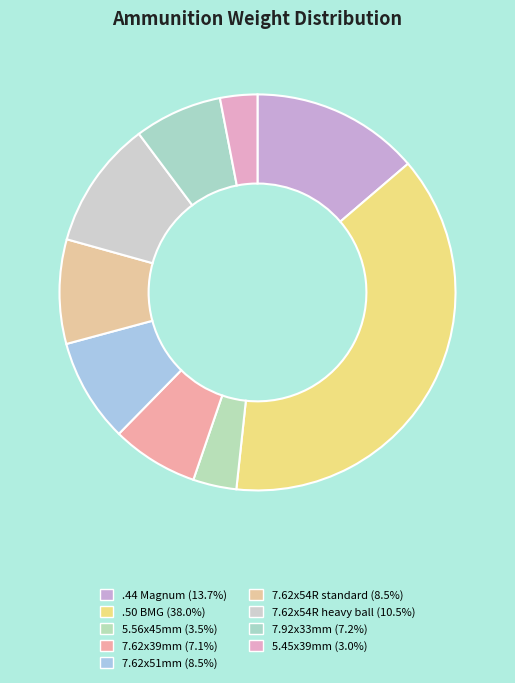

Is the sum of 7.92x33mm and 7.62x51mm greater than half?

No